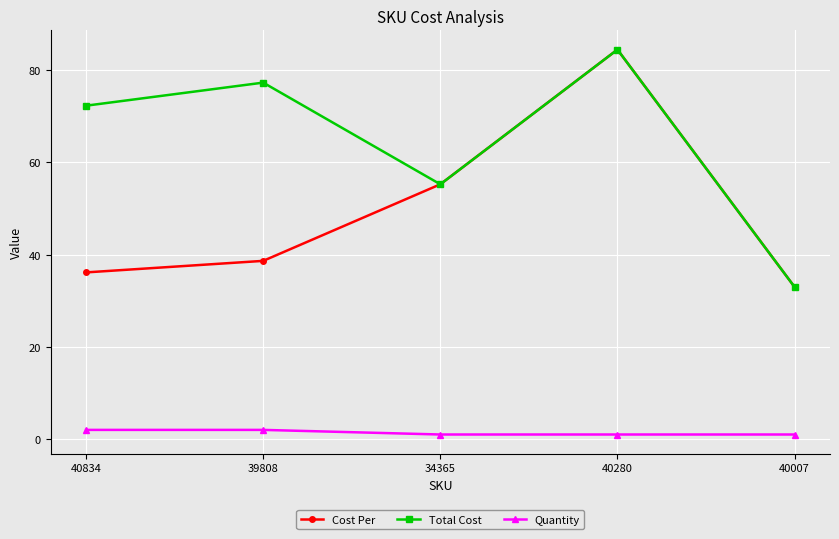

At how many categories does at least one series exceed 20?

5